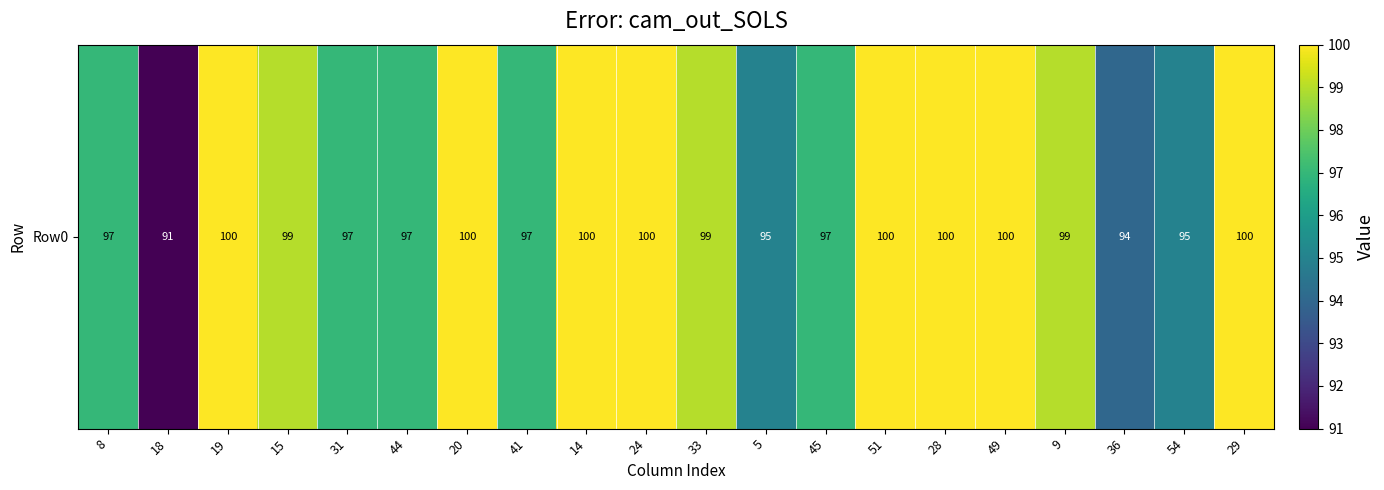

Between 5 and 31, which is larger?

31